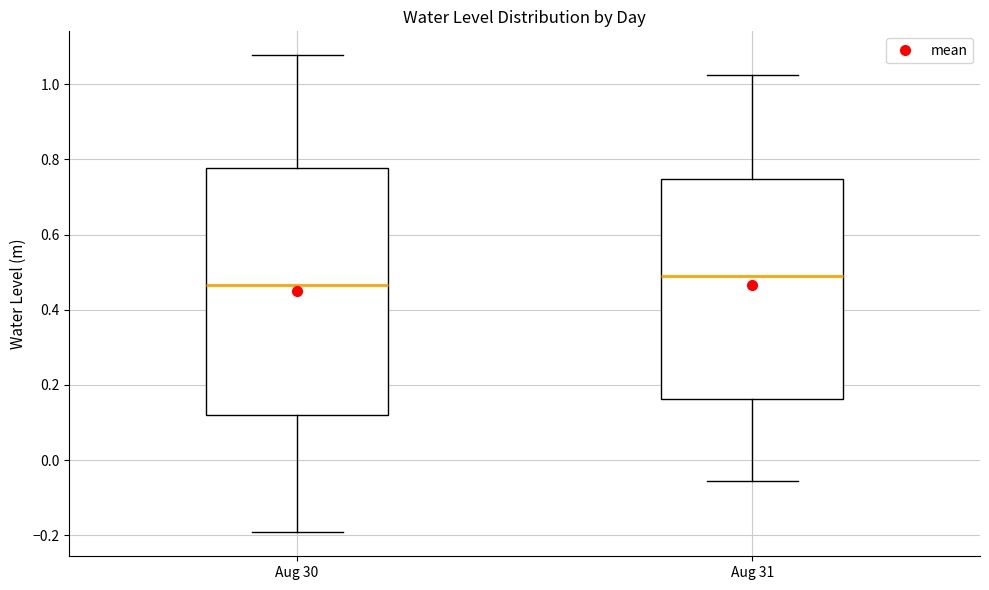

Reading left to right, transcribe this box plot: for each box, give where its median line is, the range the box spans, and where its two whiskers end, as read against the y-axis. The values are not printed on the chart, so give them approximately, as read against the axis.

Aug 30: median 0.46, box 0.12 to 0.78, whiskers -0.20 to 1.08
Aug 31: median 0.50, box 0.16 to 0.74, whiskers -0.06 to 1.02